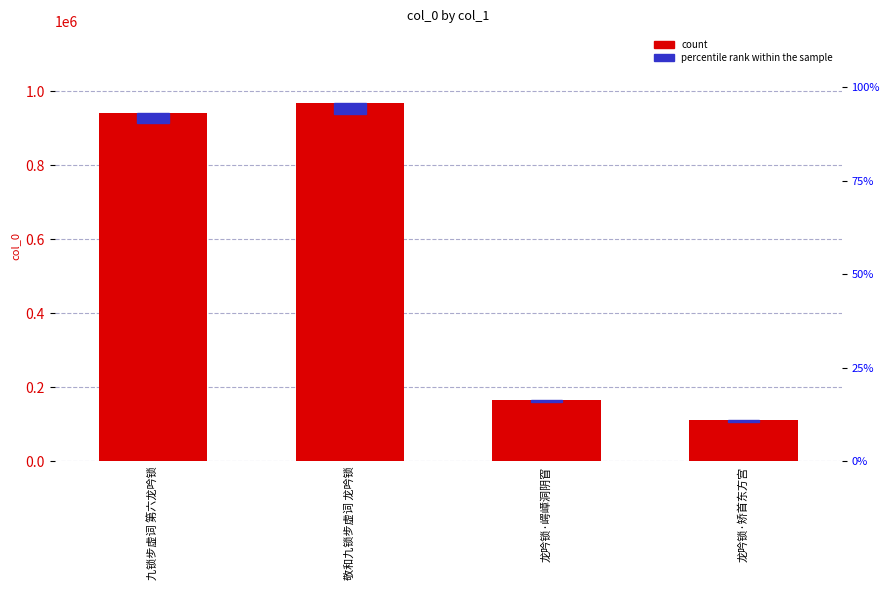

What is the label of the 4th bar from the left?

龙吟锁·矫首东方宫